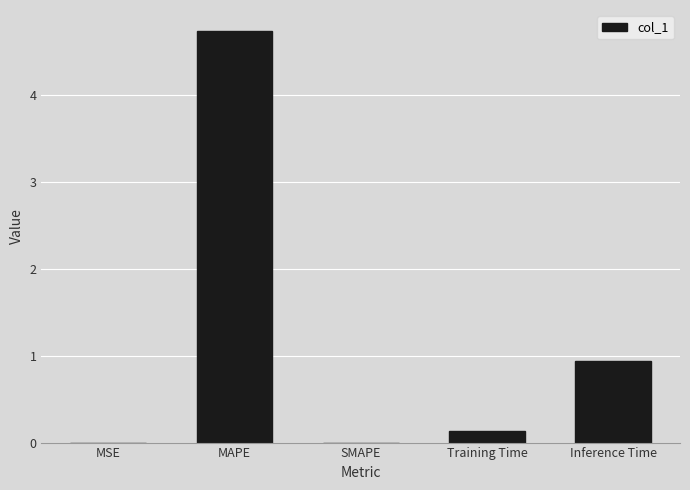

Is it true that the value at MAPE is 3.1?

False